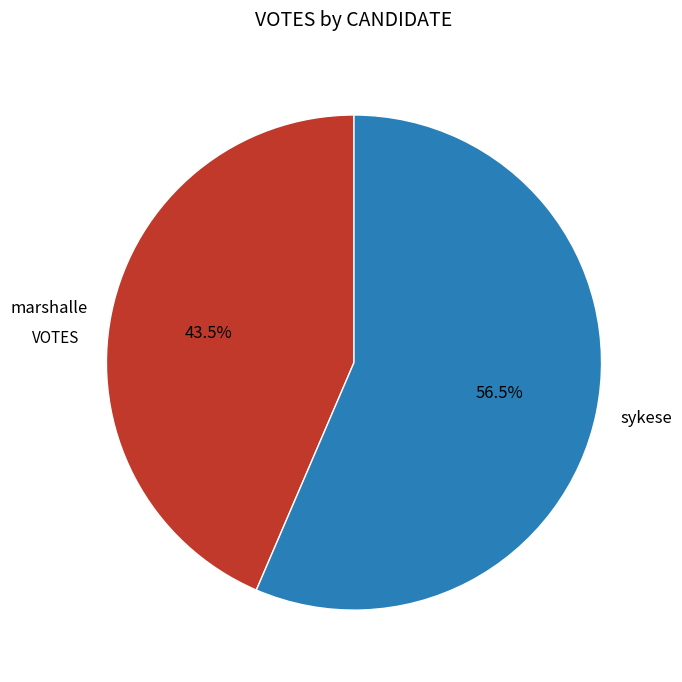

Rank the categories by value from highest to lowest.

sykese, marshalle